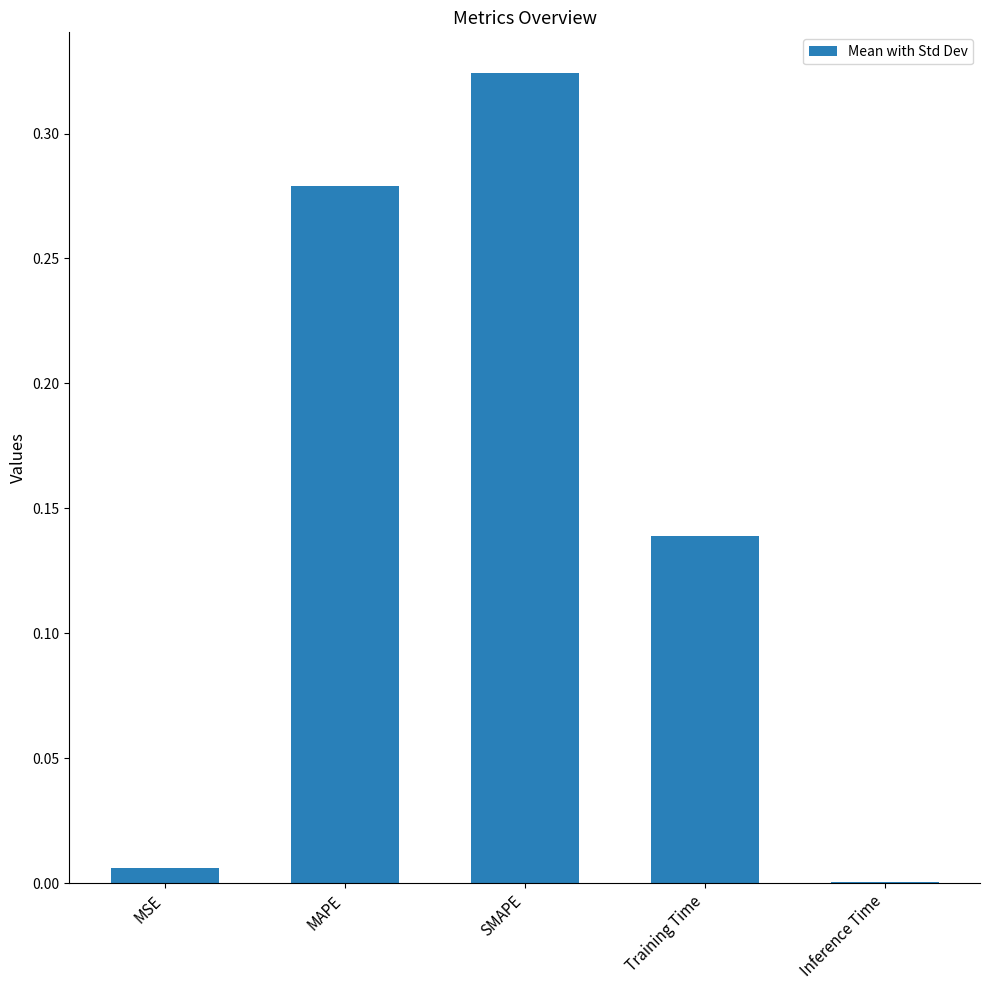

True or false: the data shows 0.6 at SMAPE.

False